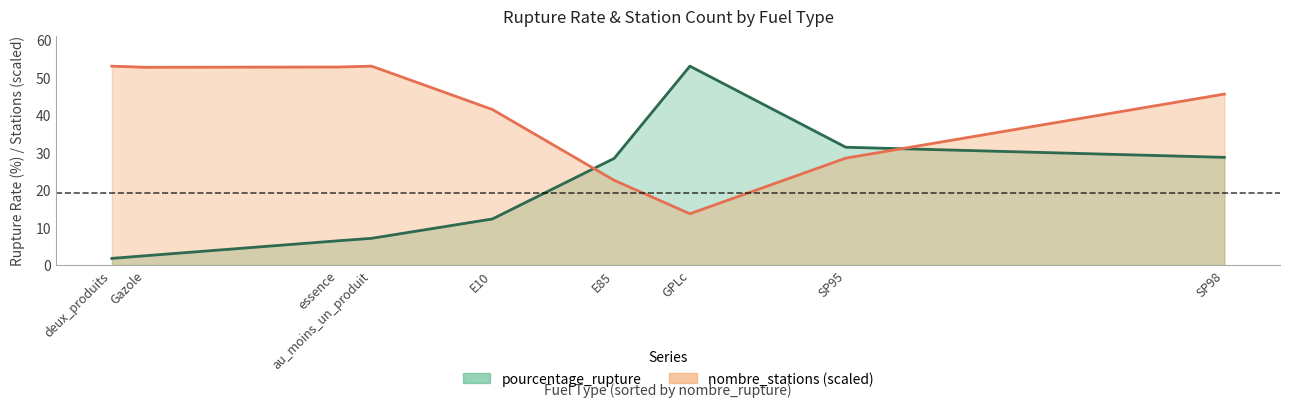

Is it true that pourcentage_rupture equals 3.0 at E10?

False